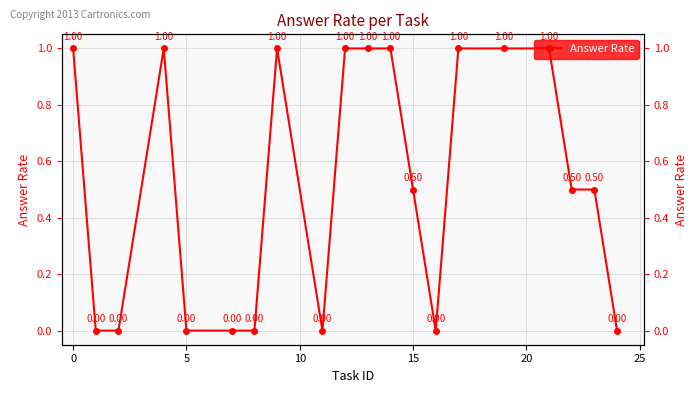

The chart shows a value of -0.6 at 19. True or false?

False